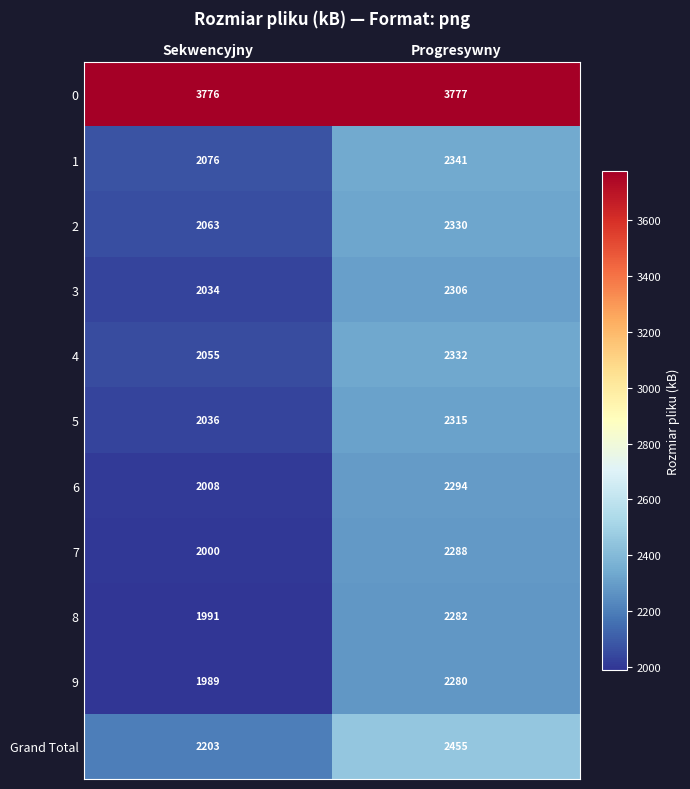

At which label is 3 closest to 2170?

Sekwencyjny